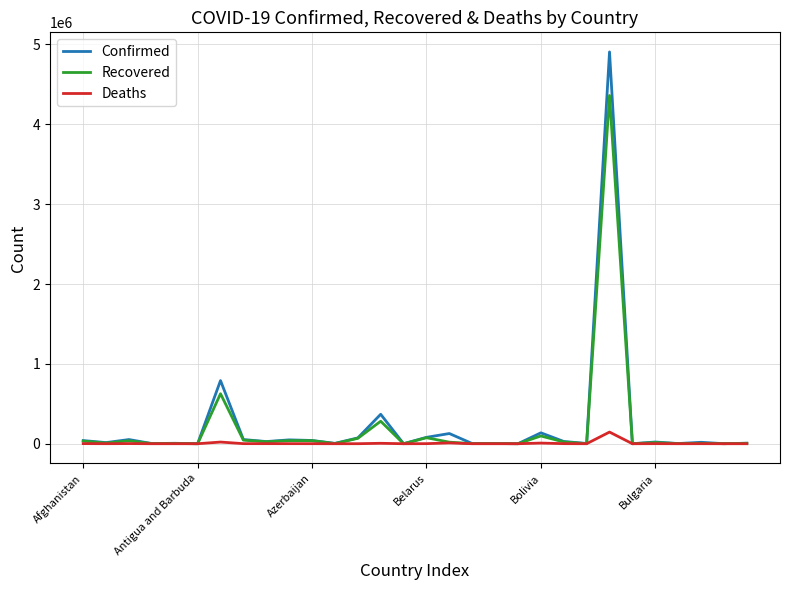

What is the sum of all Confirmed values?

6854201